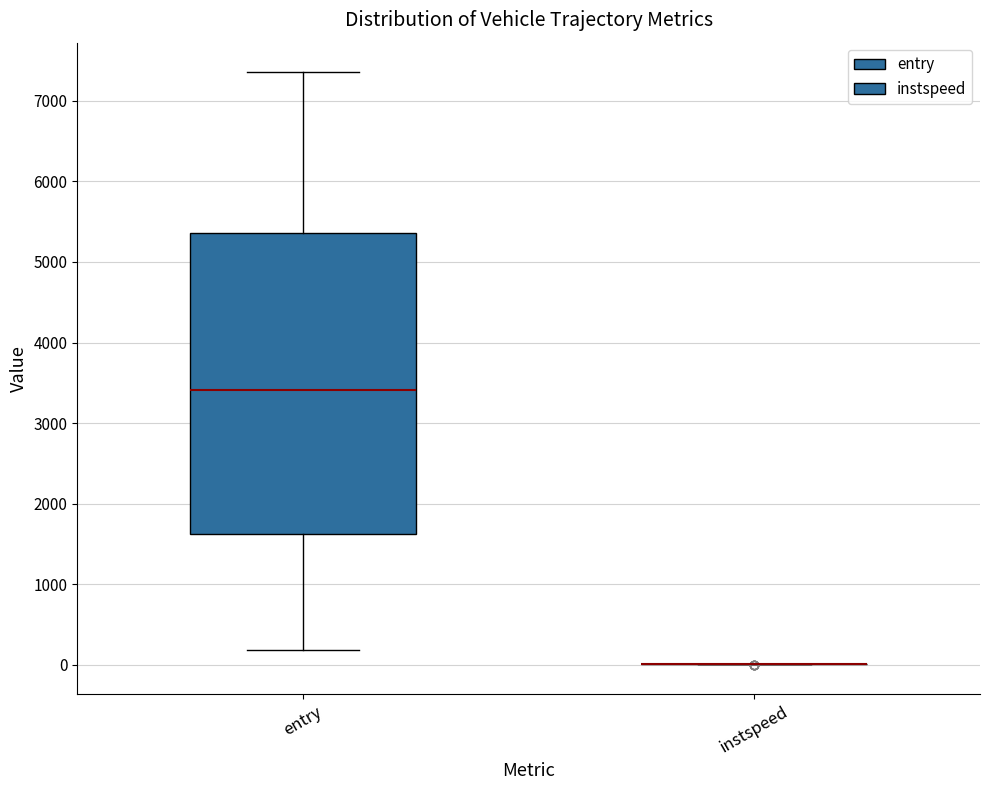

Which box is the tallest, from its lower edge to its upper edge?

entry